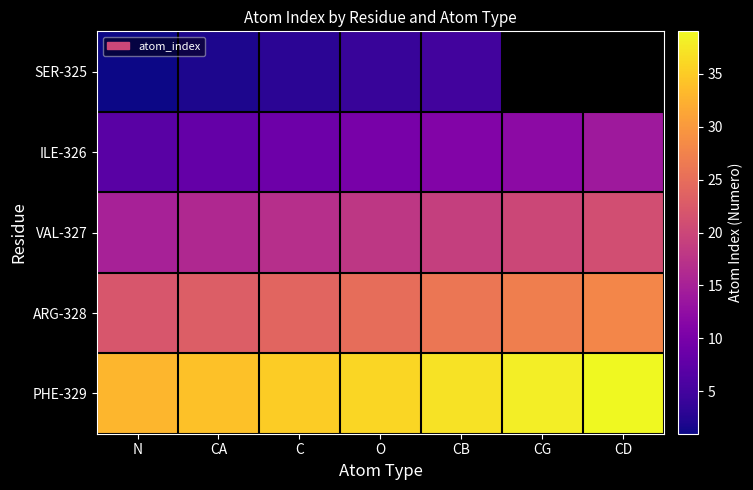

The value of SER-325 at N is 1.3. True or false?

False